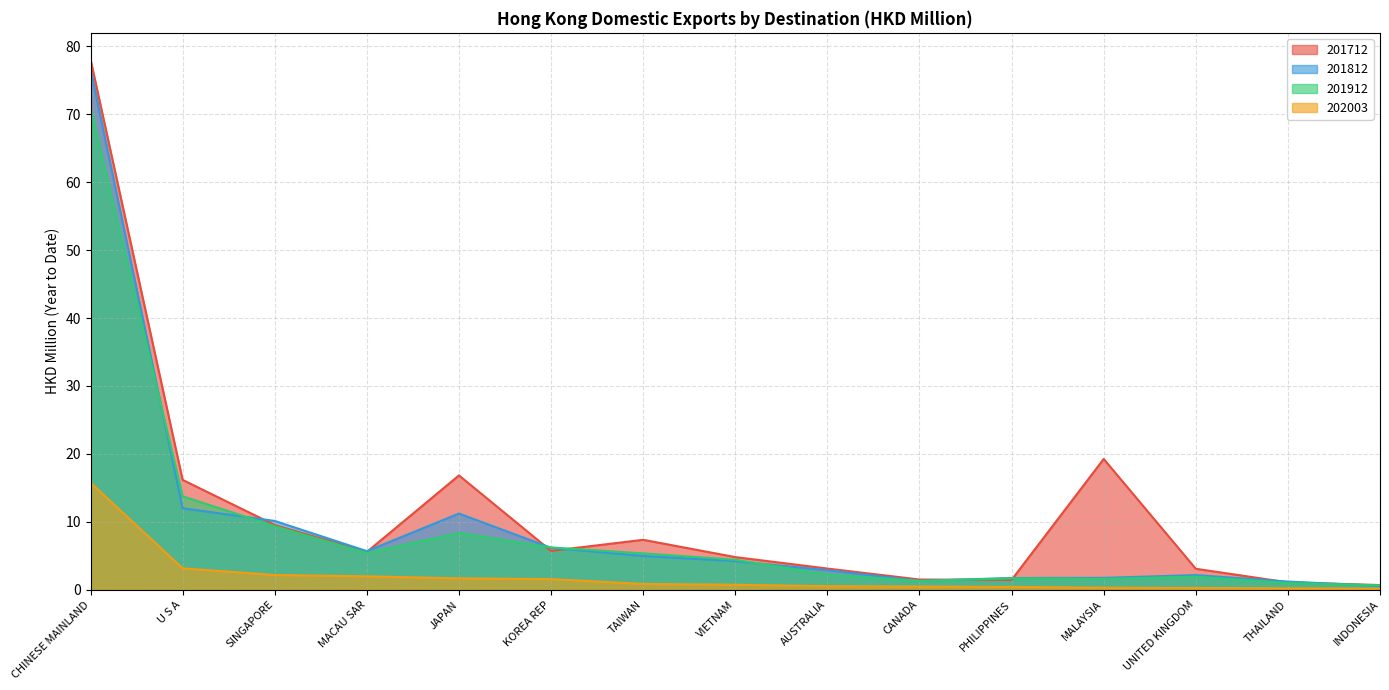

What is the maximum value for 201712?

78.1